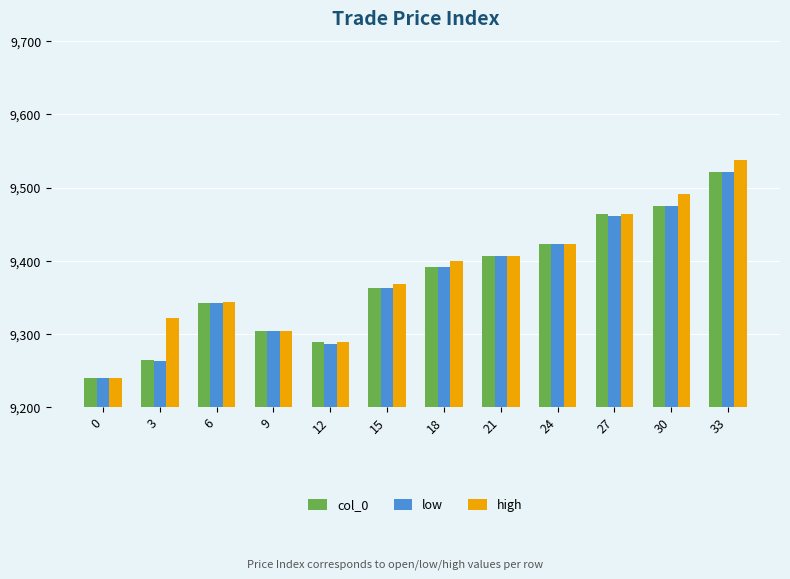

What is the value of the col_0 bar at the 10th from the left?

9463.3